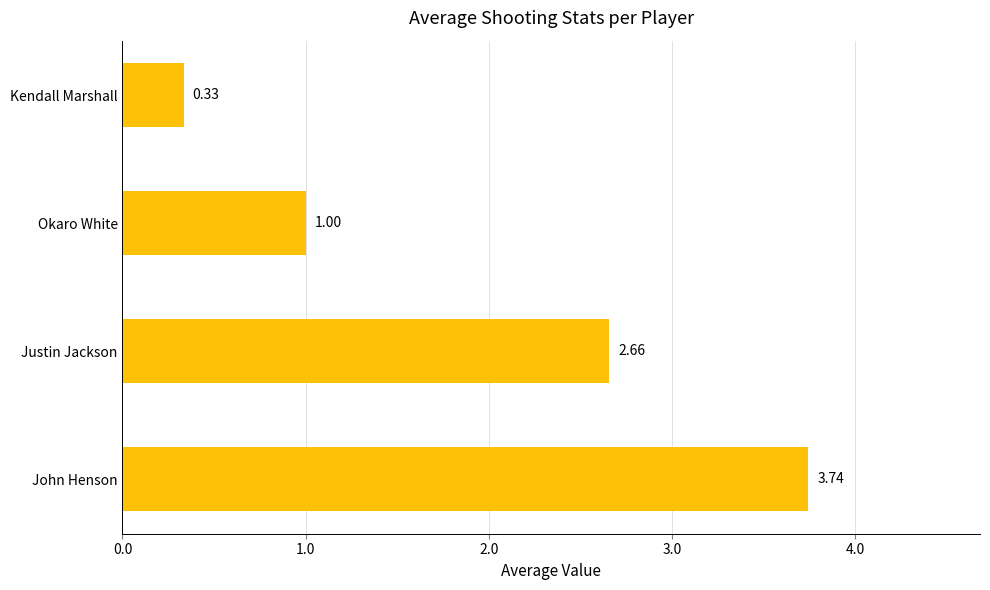

Count the values in the range 1 to 3.

2